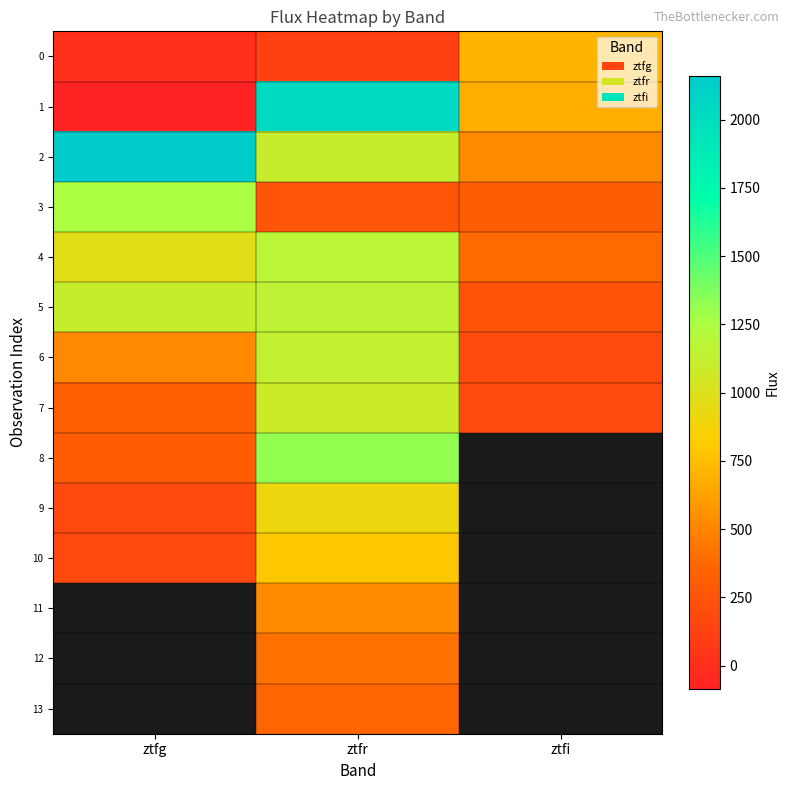

Which series has the largest total across all categories?

2